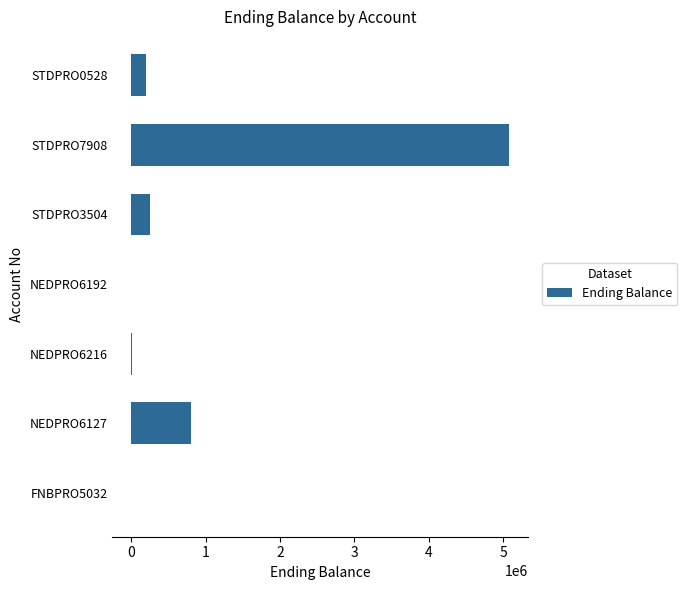

What is the maximum value shown in the chart?

5076212.8